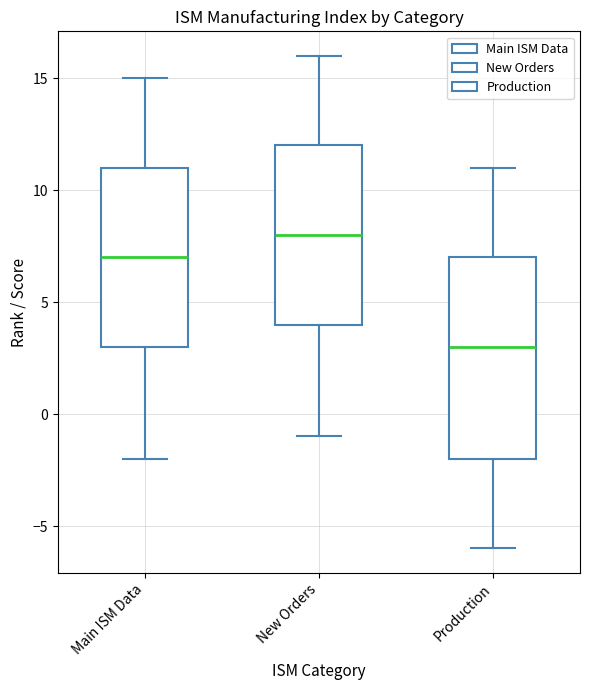

Which box's median line is the lowest?

Production